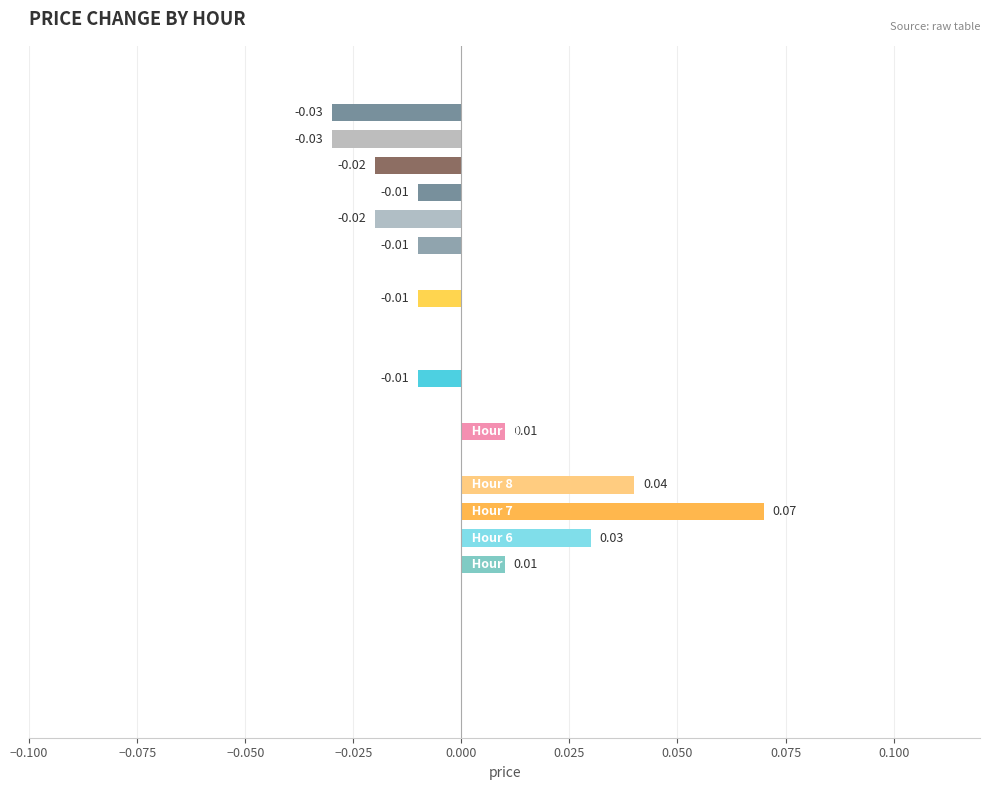

Count the number of data series in this chart.

1